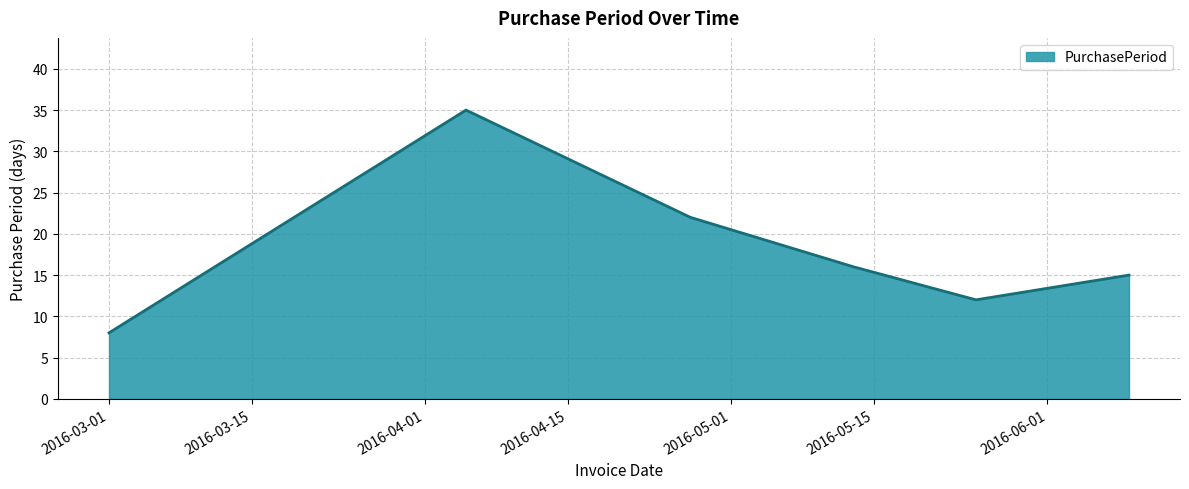

Reading left to right, transcribe all the data shown in this chart.

8	35	22	16	12	15